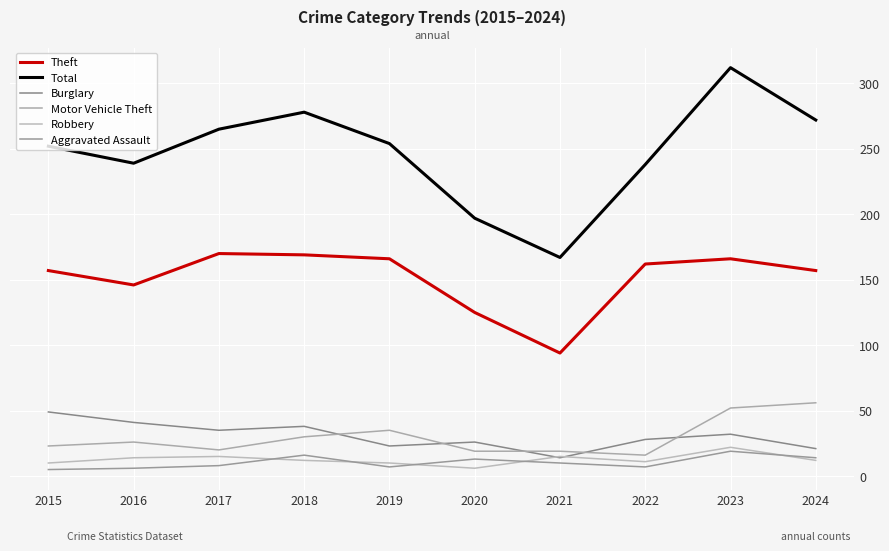

Which series has the largest range (max minus min)?

Total